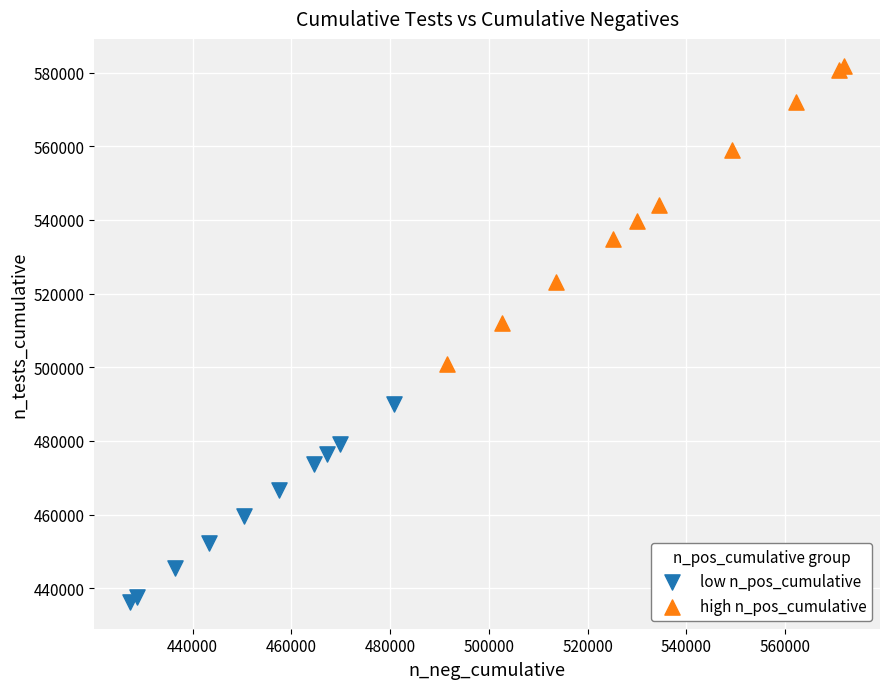

Which series contains the lowest Y value?

low n_pos_cumulative